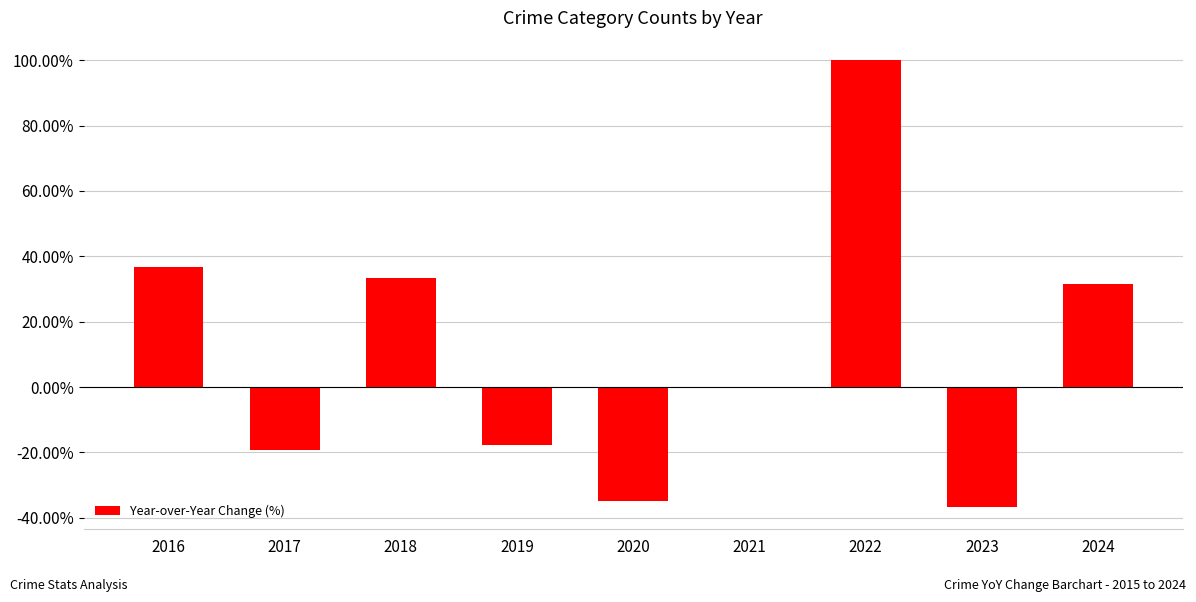

Are the bars horizontal?

No